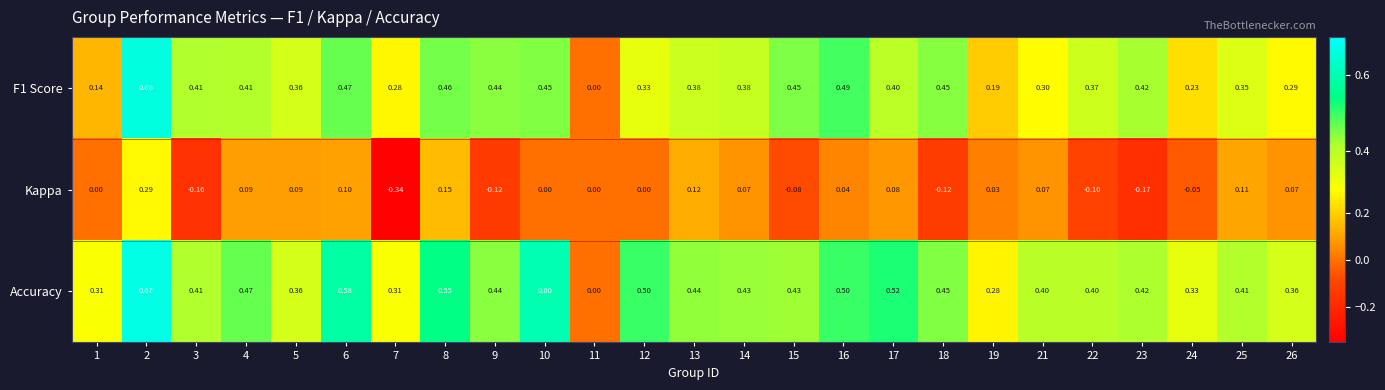

Between 7 and 18, which series saw the biggest shift?

Kappa